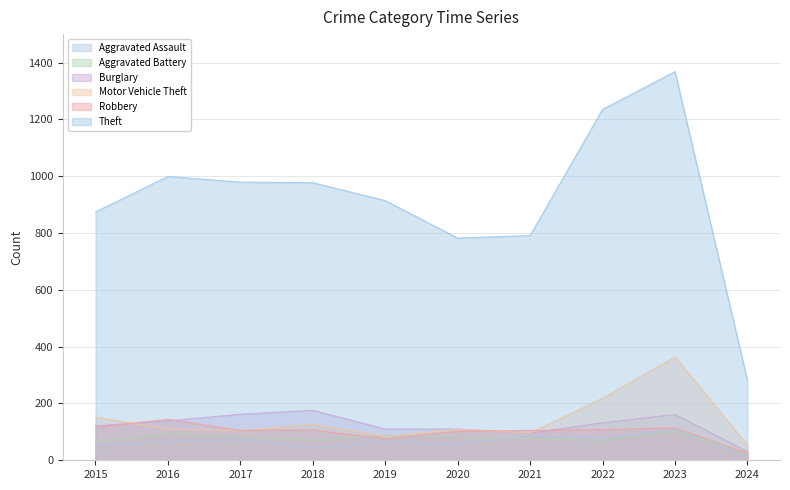

The value of Burglary at 2019 is 110. True or false?

True